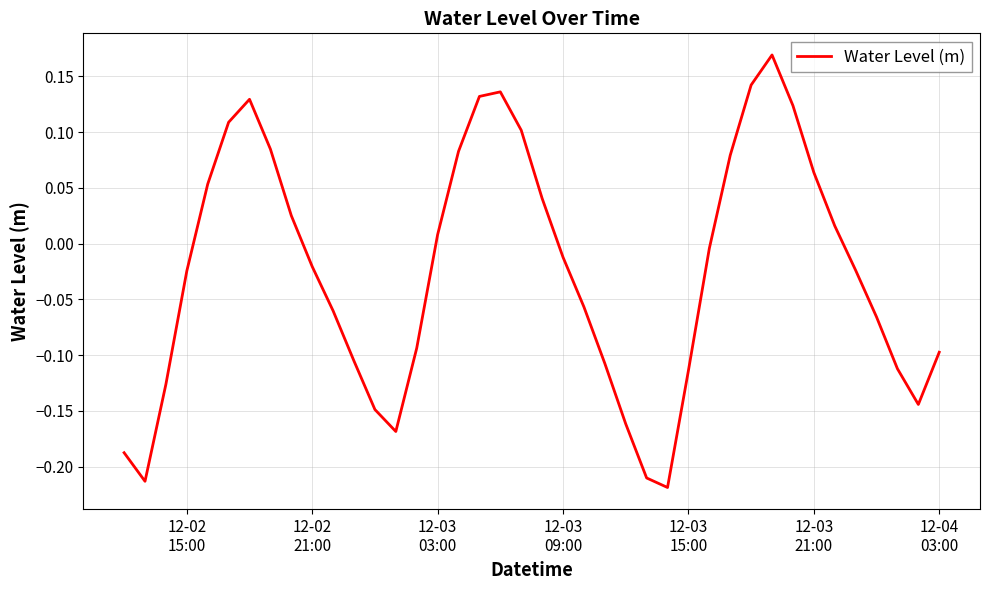

What is the difference between the maximum and minimum values?

0.4